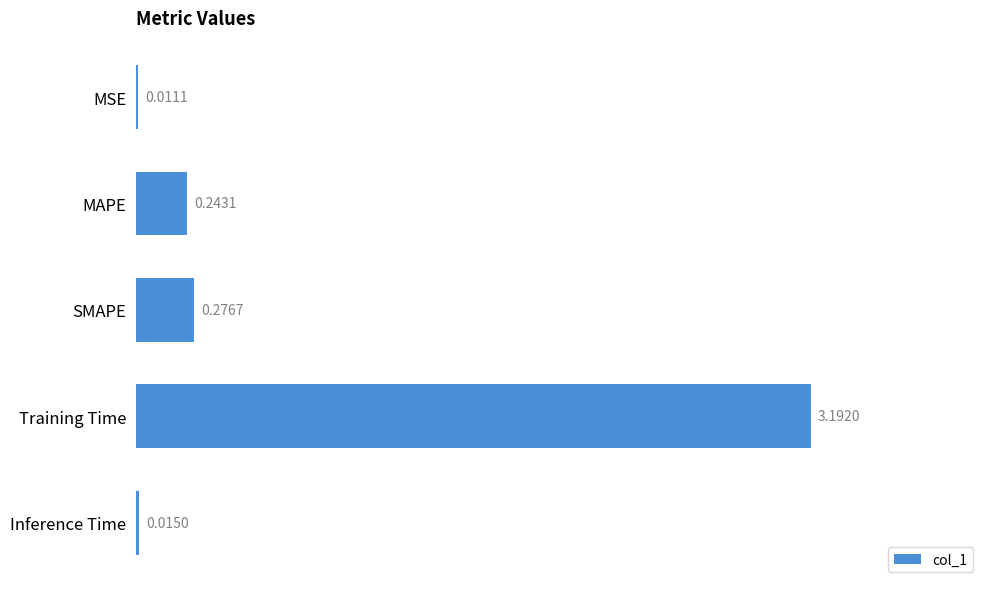

Where is the data nearest to the value 1?

SMAPE